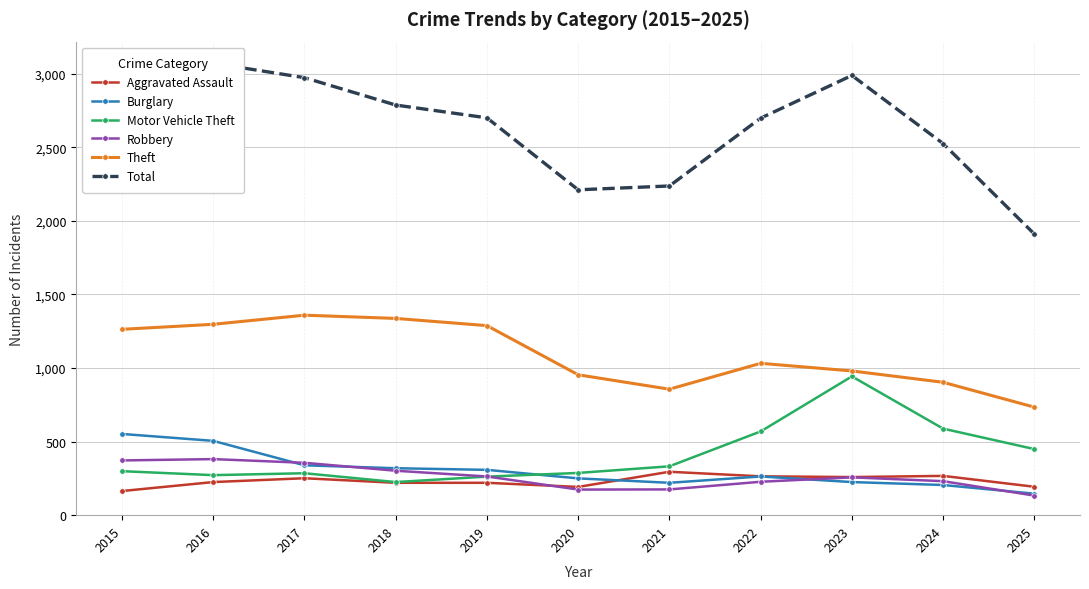

Is the value of Theft at 2017 greater than the value of Total at 2022?

No